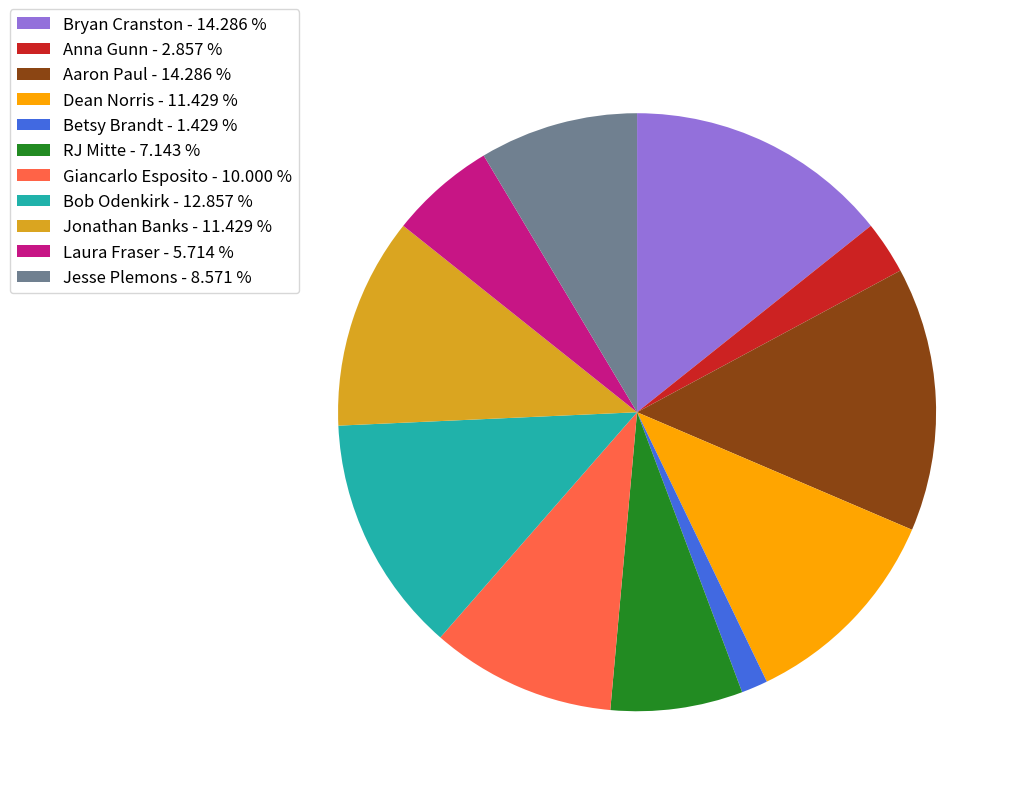

Combined, do Giancarlo Esposito - 10.000 % and Bryan Cranston - 14.286 % account for over 50%?

No